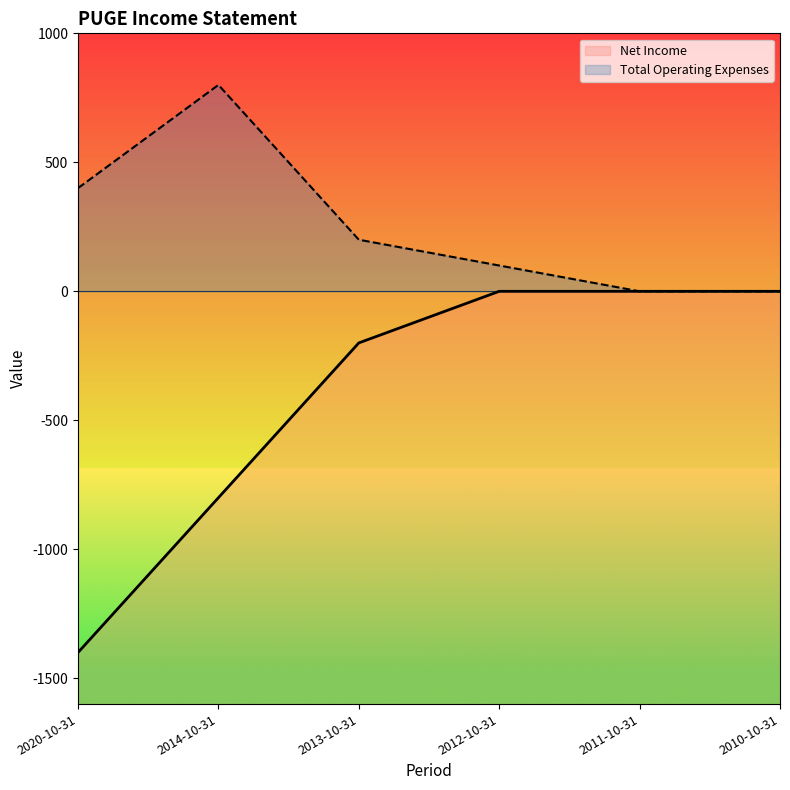

How many lines are shown in the chart?

2